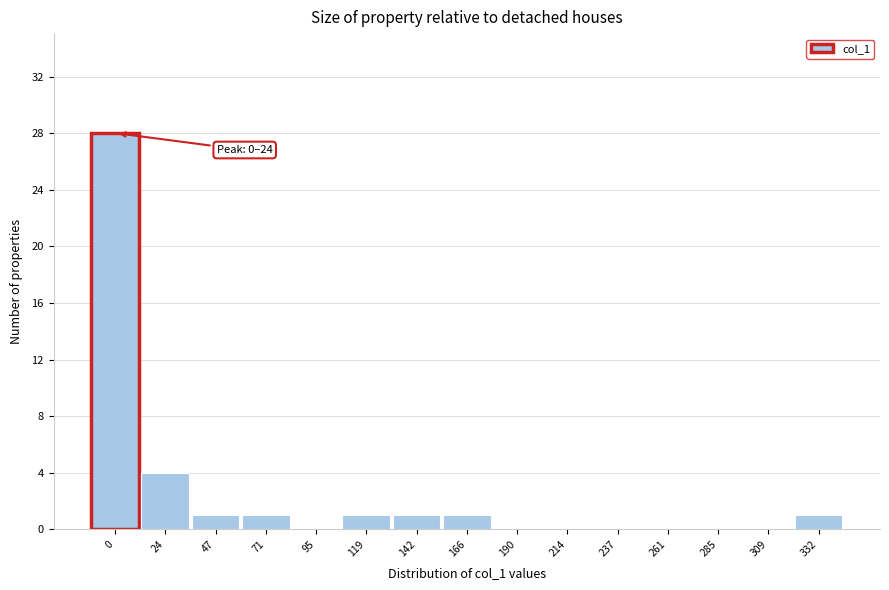

Reading left to right, list all the values displayed in this chart.

0=28	24=4	47=1	71=1	95=0	119=1	142=1	166=1	190=0	214=0	237=0	261=0	285=0	309=0	332=1